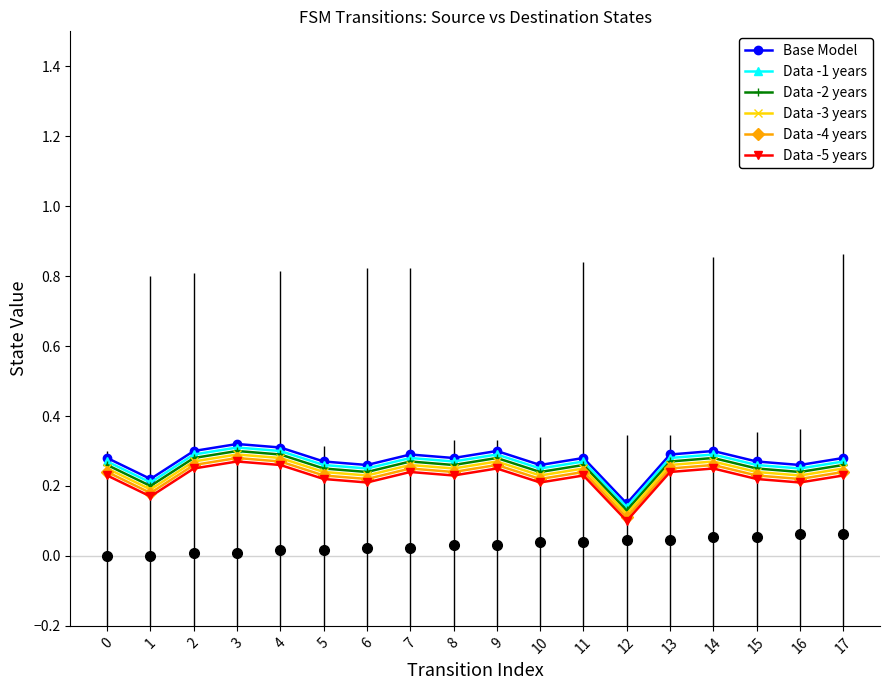

Is it true that Data -1 years equals 0.3 at 3?

True